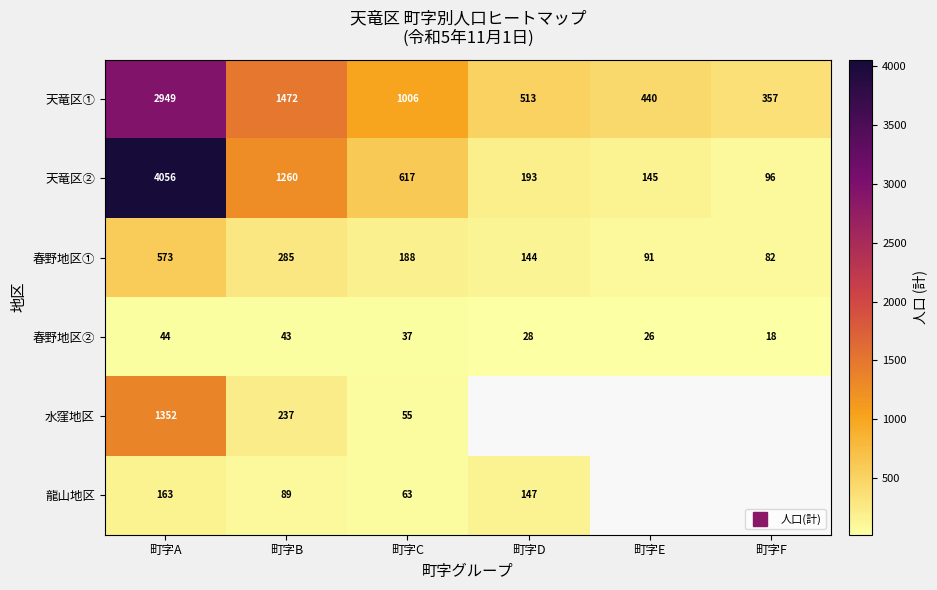

The value of 天竜区② at 町字C is 617.0. True or false?

True